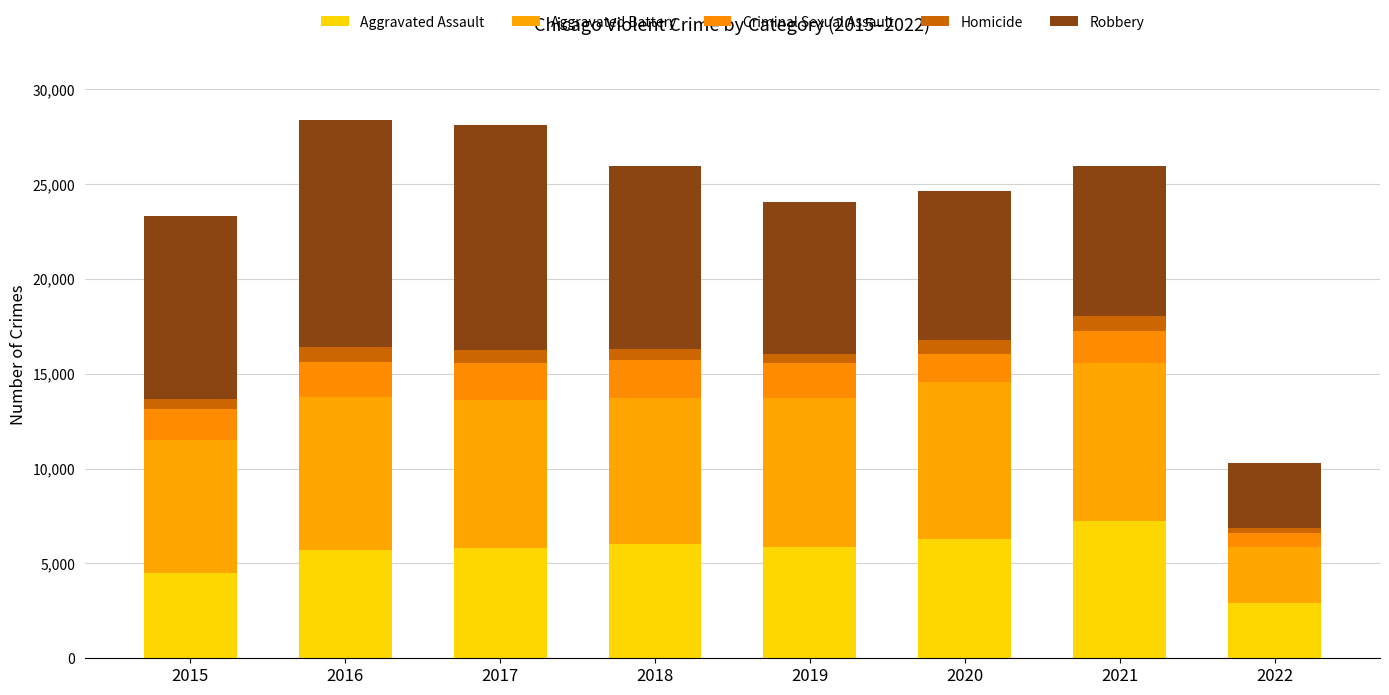

How many values in the Aggravated Assault series are below 5840?

4